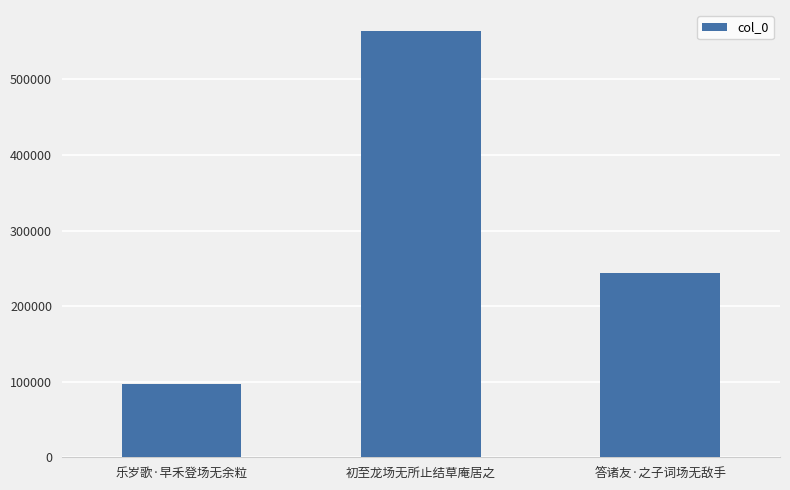

True or false: the data shows 174234 at 乐岁歌·早禾登场无余粒.

False